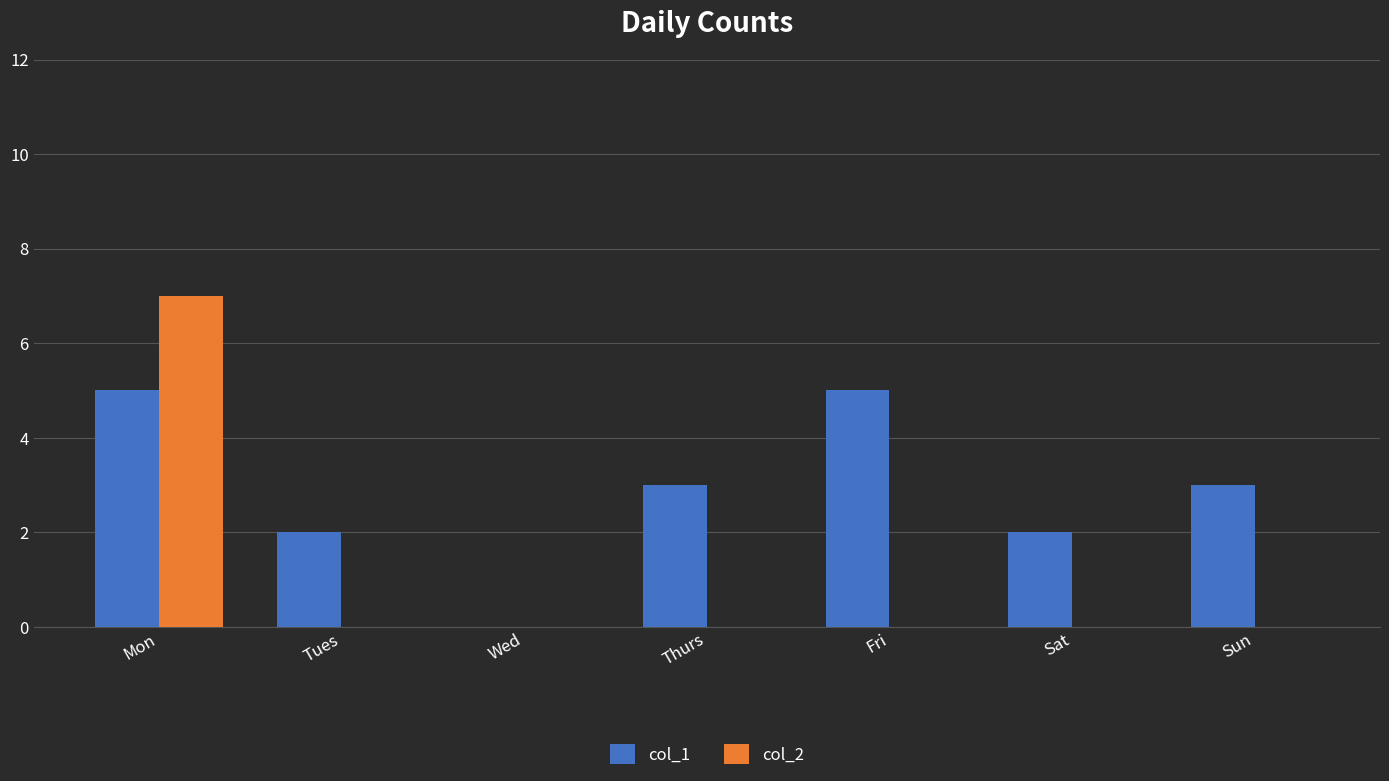

What is the sum of all col_2 values?

7